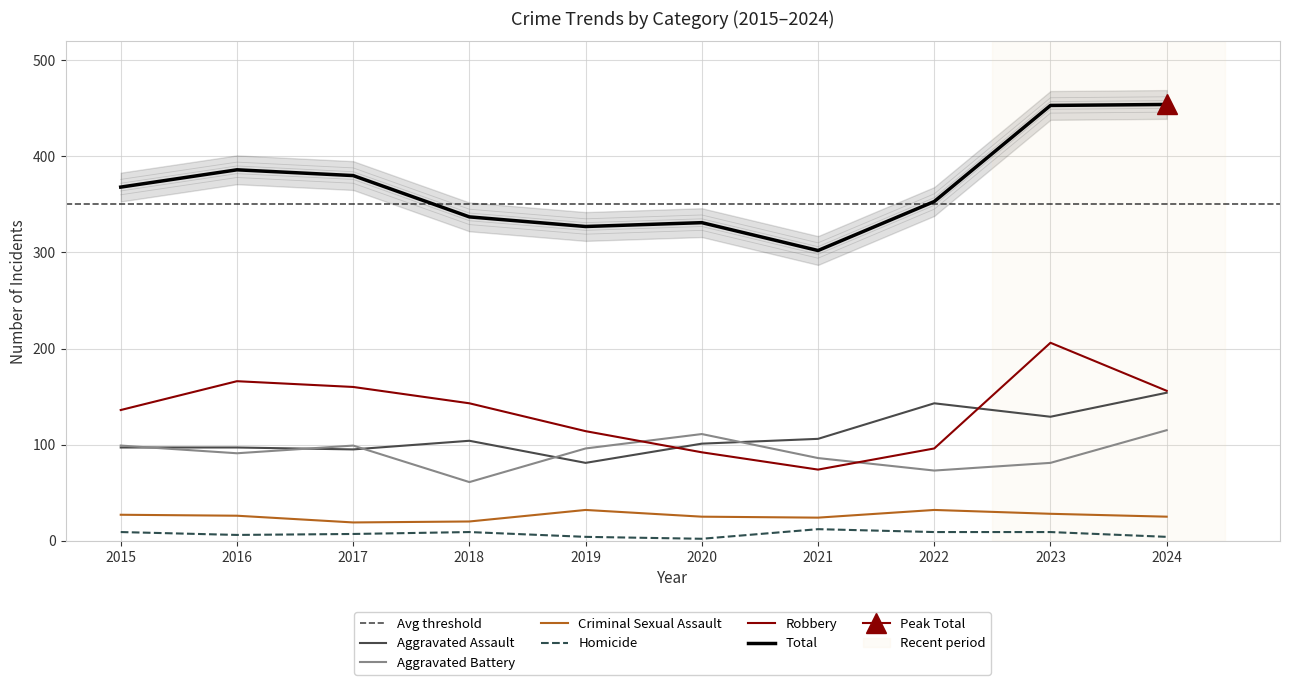

True or false: Criminal Sexual Assault and Aggravated Assault cross at least once.

False